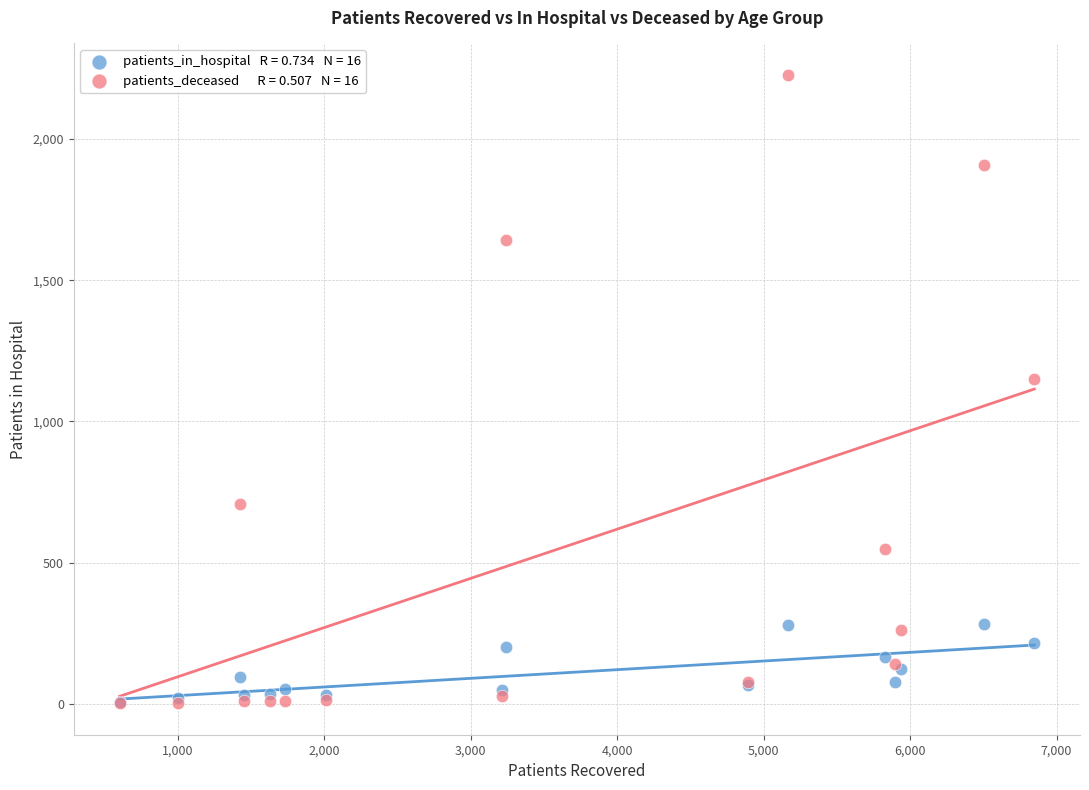

Across all series, what Y value is closest to 1114?

1150